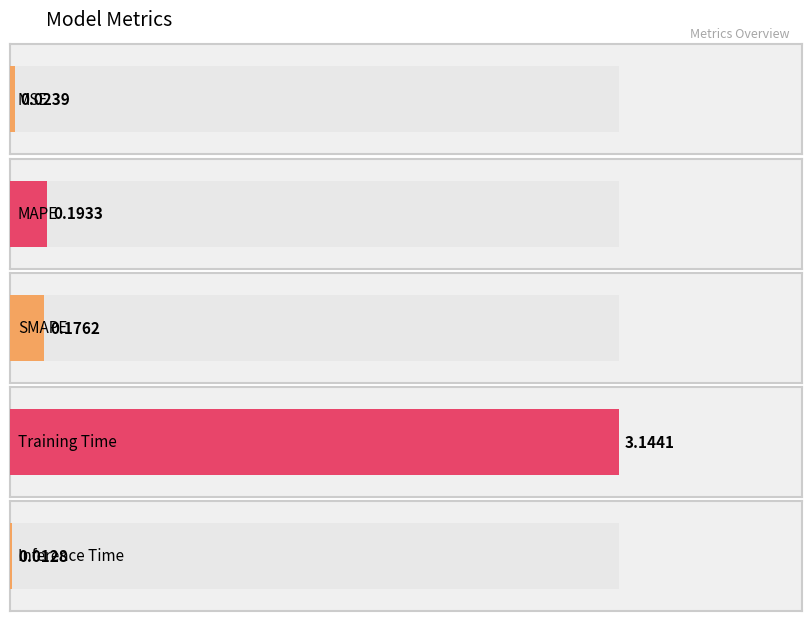

Reading right to left, what are all the values shown in this chart?

0.0	3.1	0.2	0.2	0.0